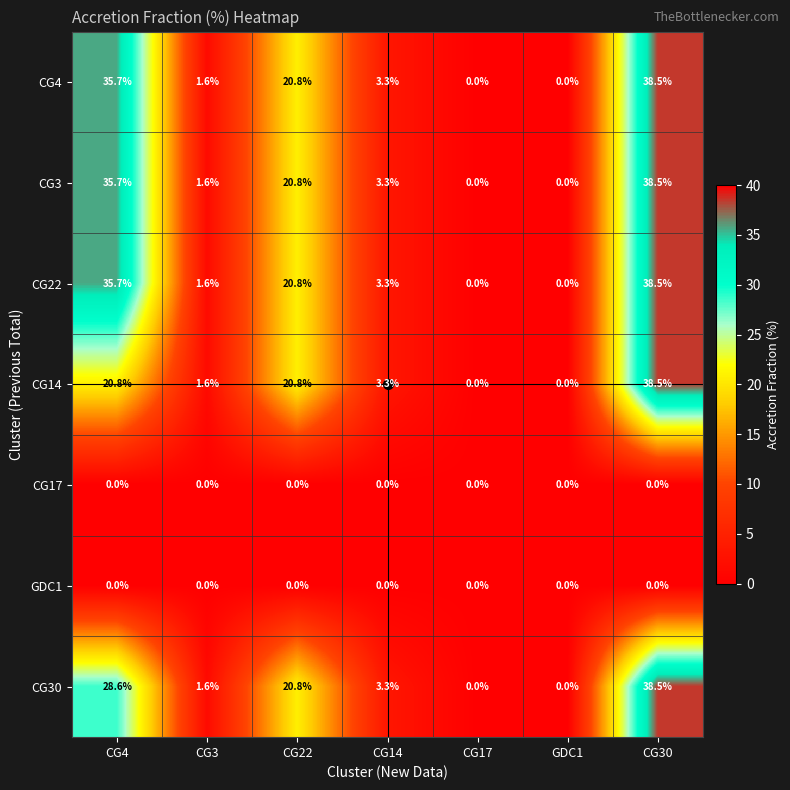

What is the difference between the highest and lowest values at CG14?

3.3